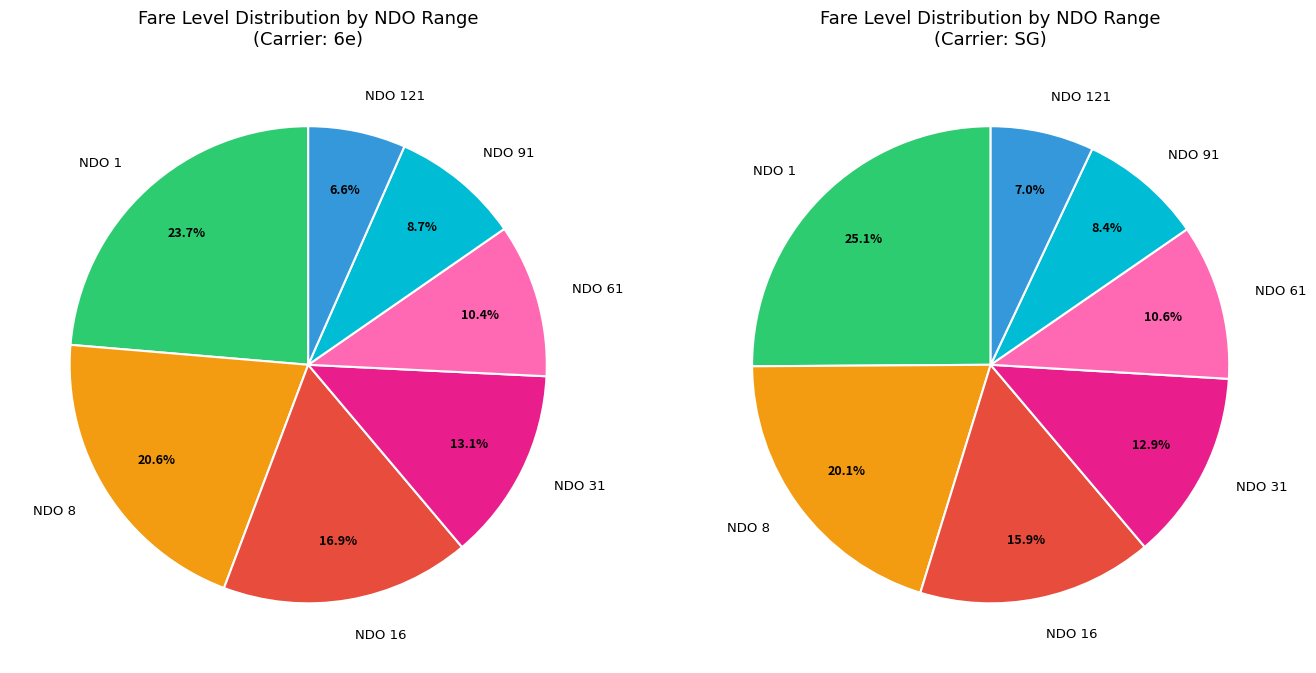

Rank the categories by value from lowest to highest.

121, 91, 61, 31, 16, 8, 1